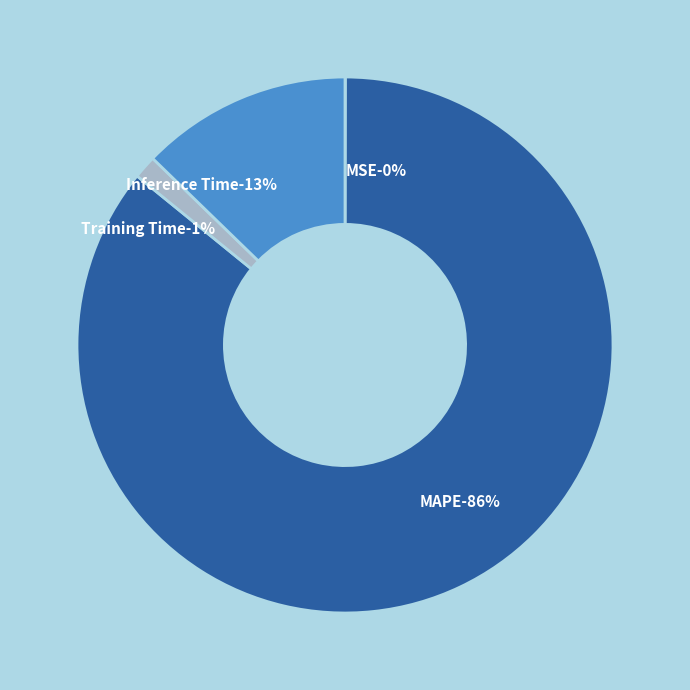

What percentage do Inference Time and Training Time together represent?

14.1%